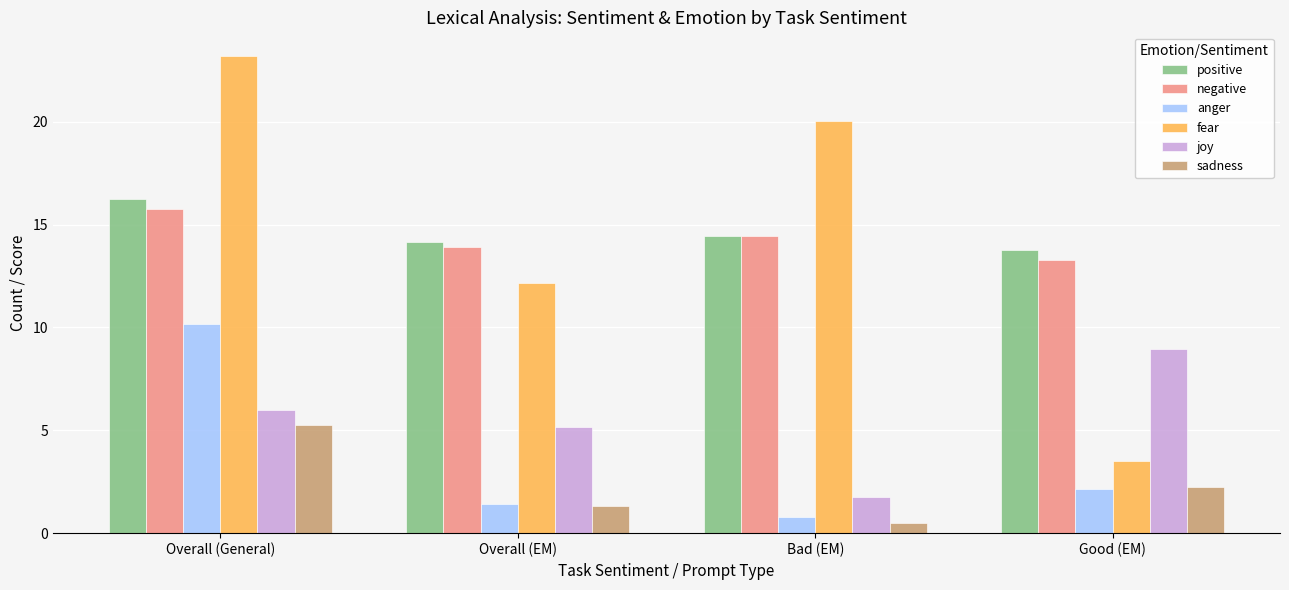

At which category is the sum across all series the highest?

Overall (General)